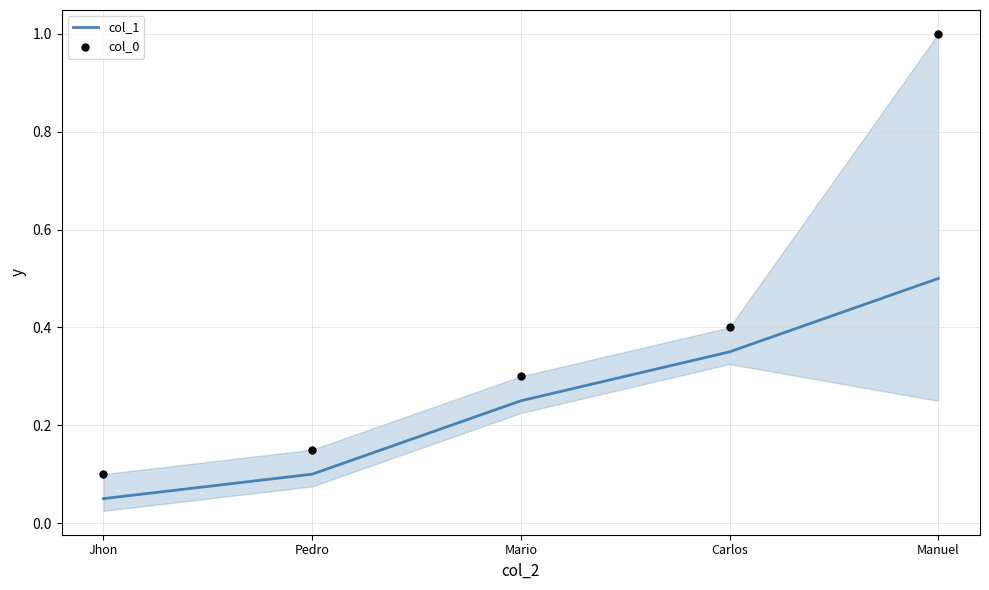

Which series has the largest total across all categories?

col_0